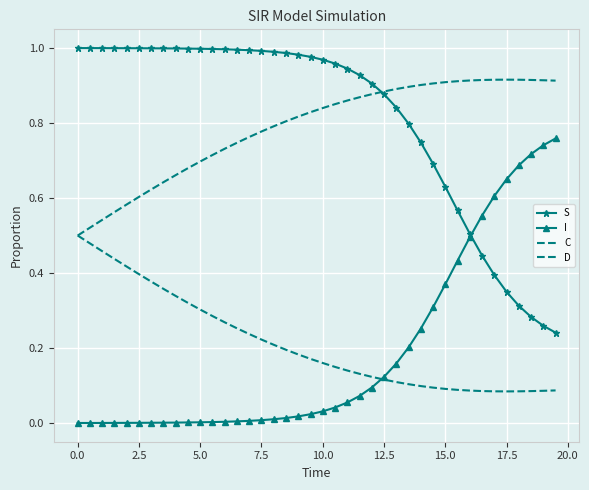

Which series ends up on top after the final intersection of I and C?

I